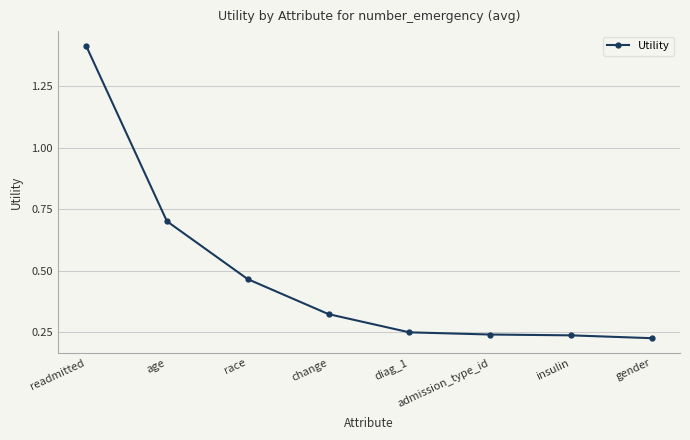

The value at gender is 0.3. True or false?

False